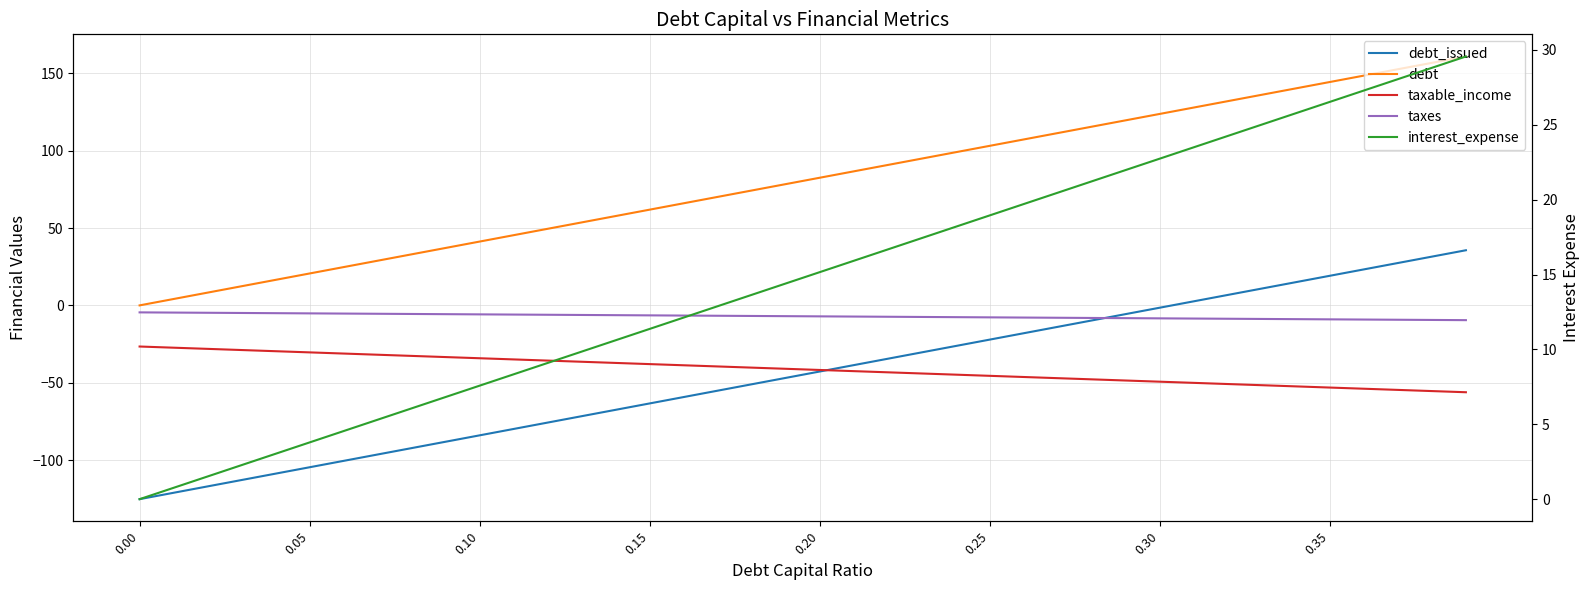

What is the difference between the maximum and minimum values in the debt series?

161.0